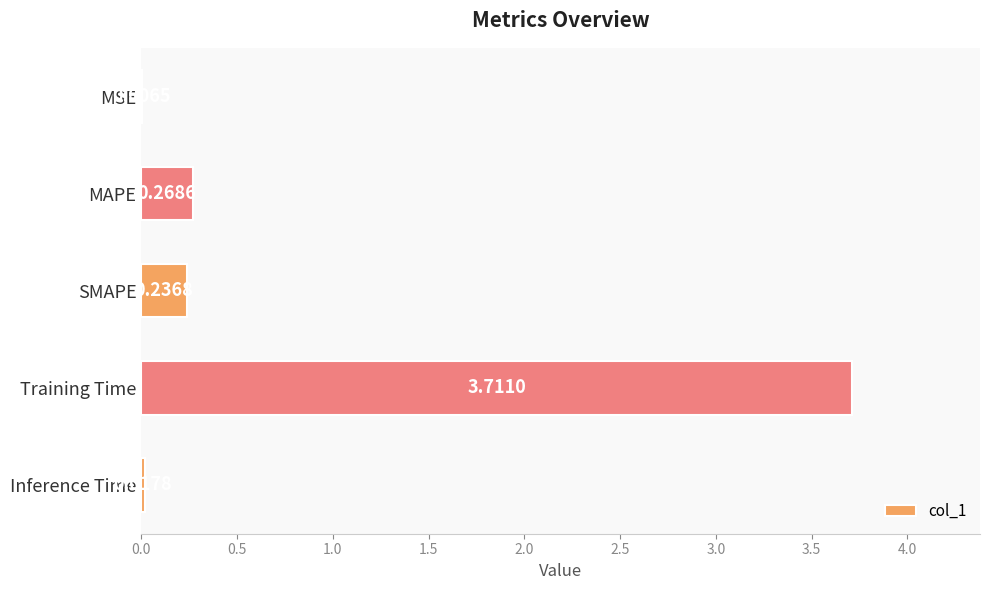

At which category does the chart reach its peak across all series?

Training Time